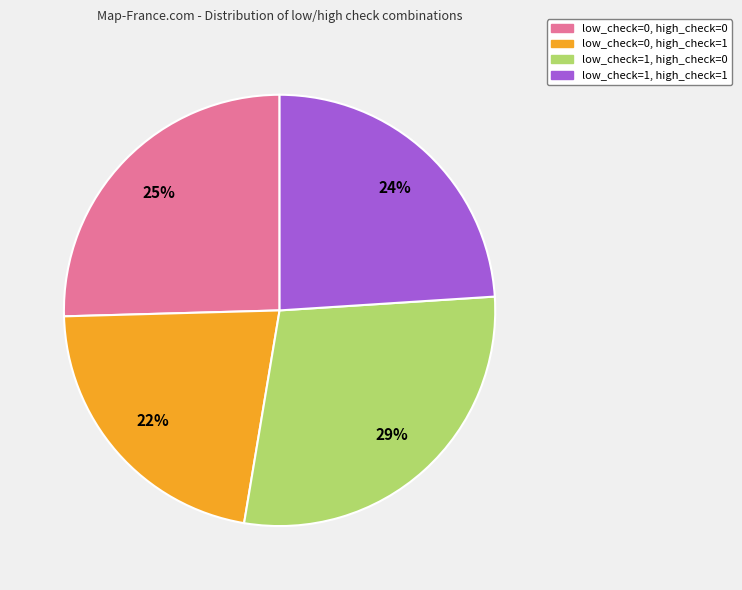

To the nearest percent, what portion does low_check=1, high_check=1 represent?

24%